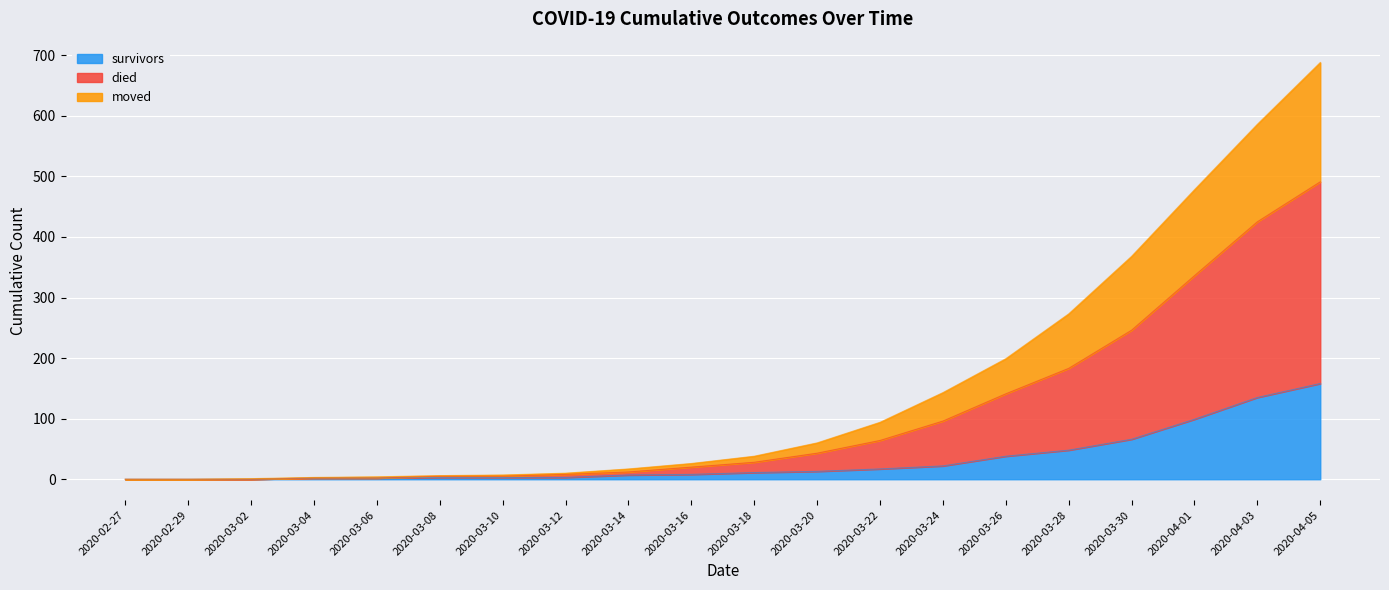

At which category is the sum across all series the highest?

2020-04-05